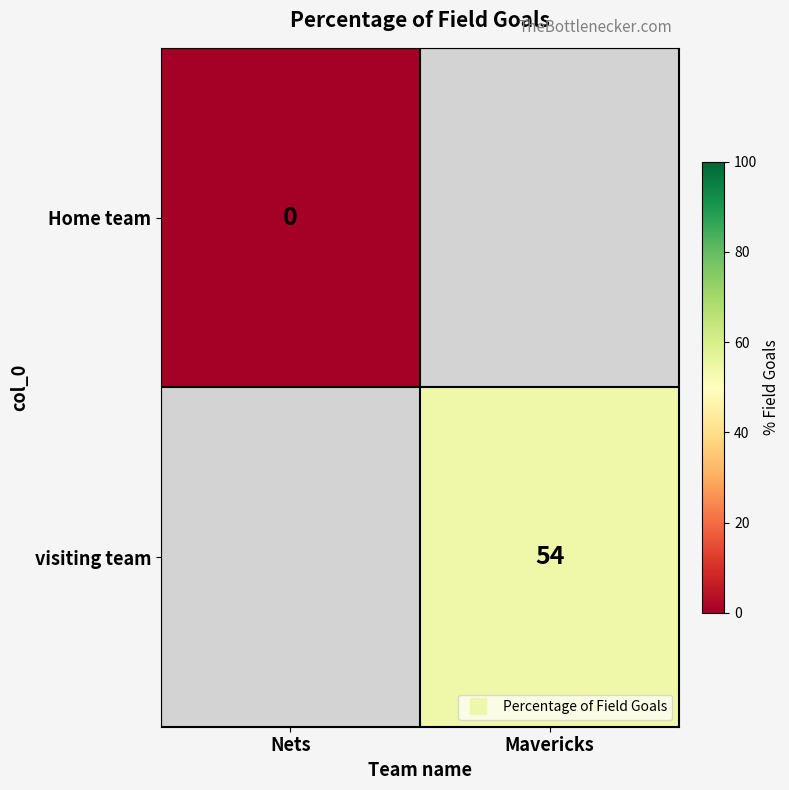

How many categories are shown in the chart?

2